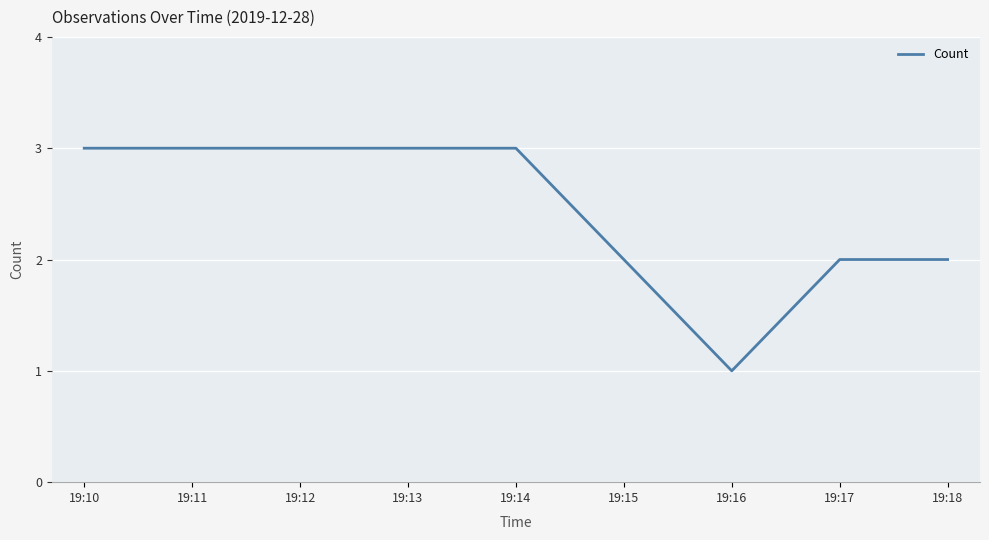

Reading left to right, extract all data points from this chart.

3	3	3	3	3	2	1	2	2